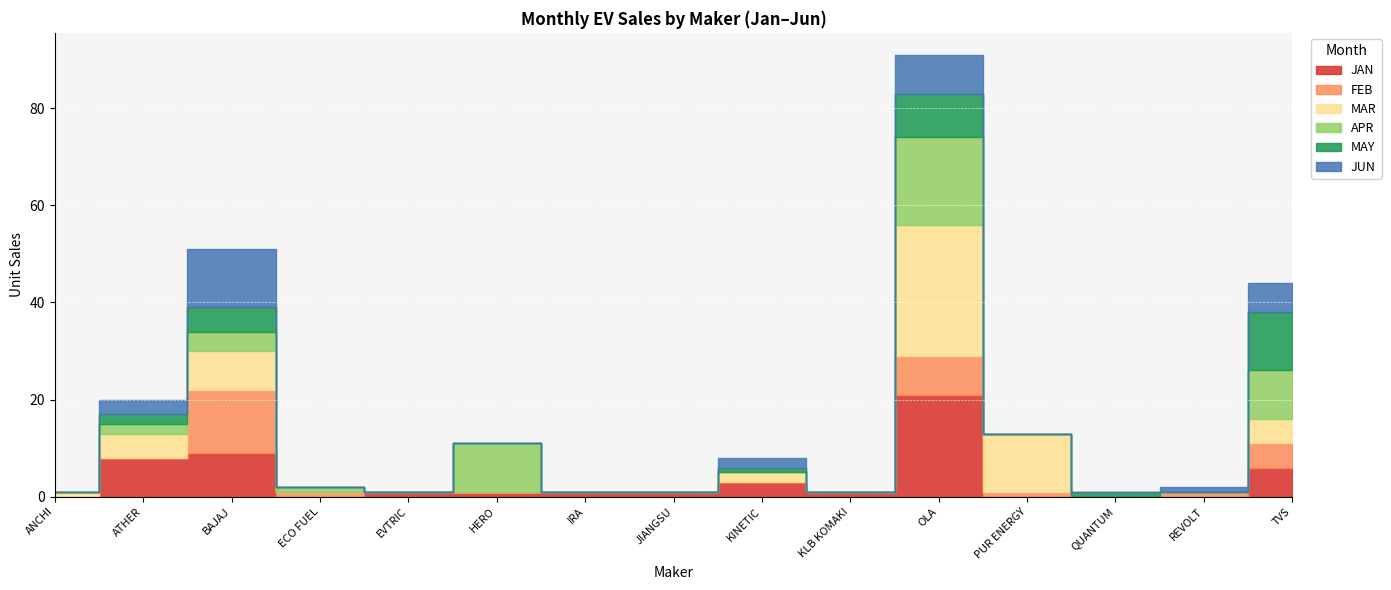

Which series has the widest spread of values?

MAR